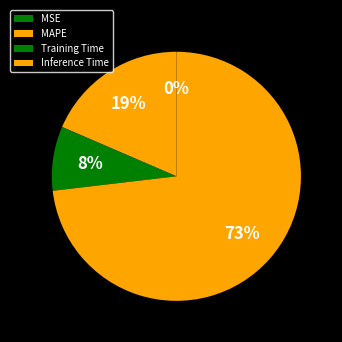

To the nearest percent, what is the combined percentage of Training Time and MAPE?

27%